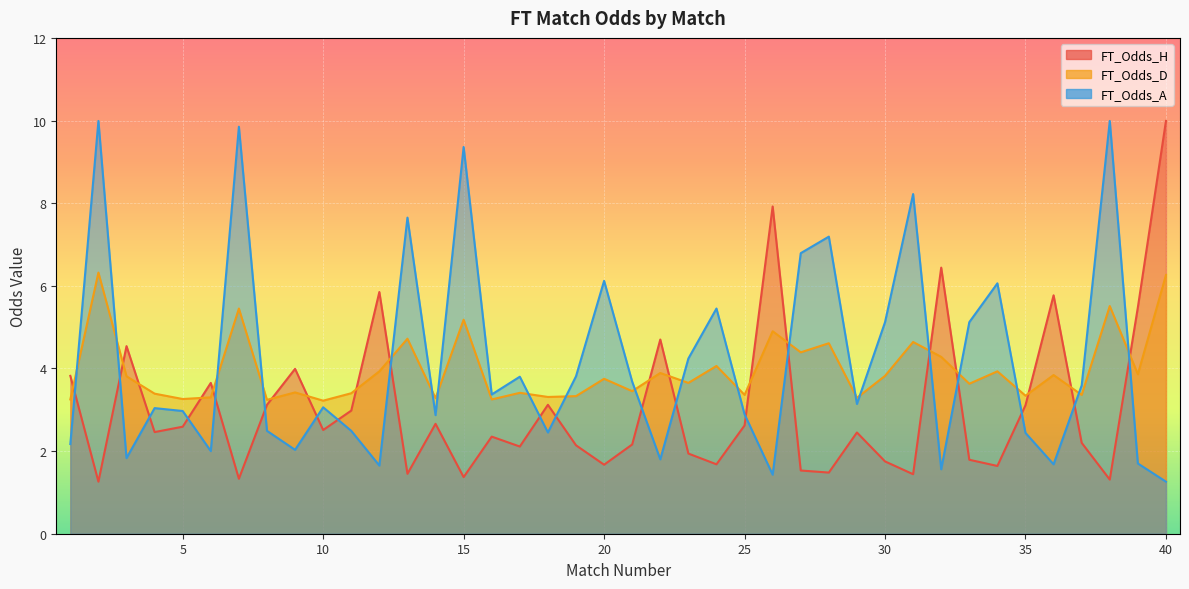

Where does the FT_Odds_H series first go above 2?

1